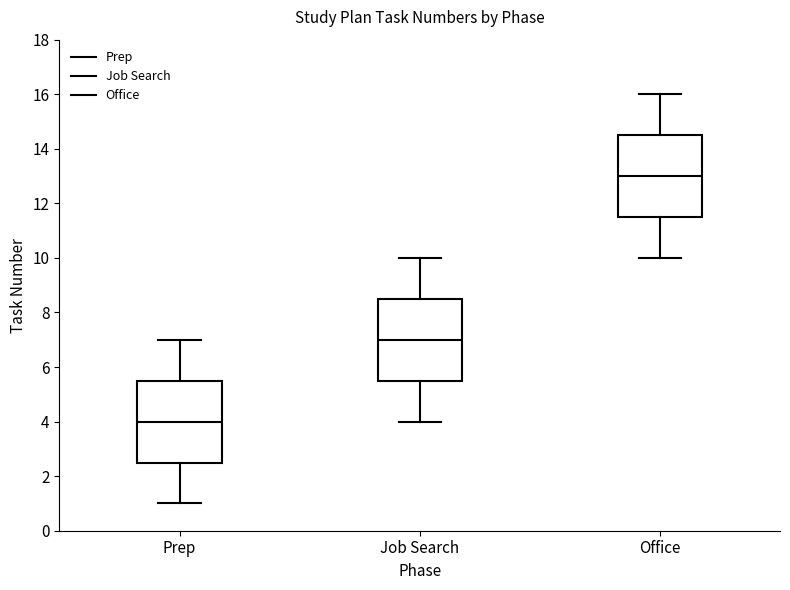

Reading left to right, transcribe this box plot: for each box, give where its median line is, the range the box spans, and where its two whiskers end, as read against the y-axis. The values are not printed on the chart, so give them approximately, as read against the axis.

Prep: median 4.0, box 2.6 to 5.6, whiskers 1.0 to 7.0
Job Search: median 7.0, box 5.6 to 8.6, whiskers 4.0 to 10.0
Office: median 13.0, box 11.6 to 14.6, whiskers 10.0 to 16.0